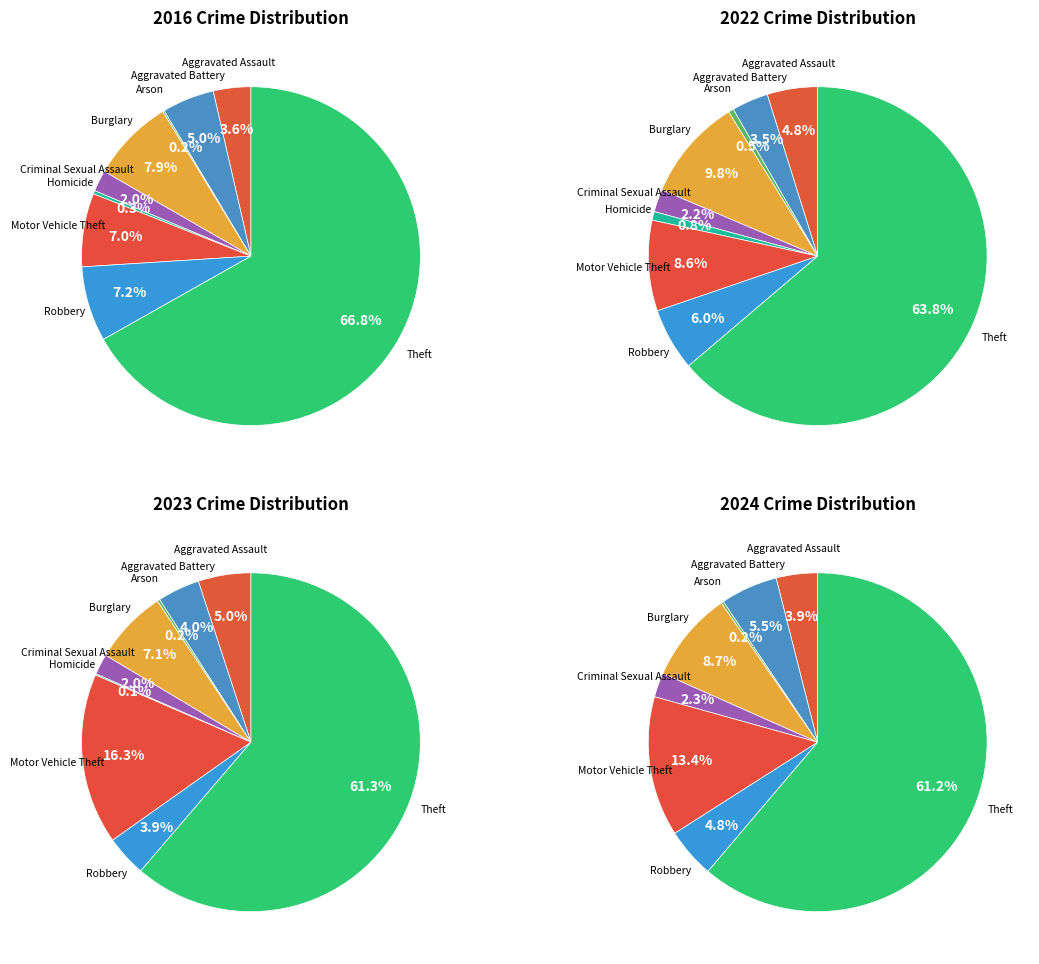

How much of the chart is everything except 8?

33.2%